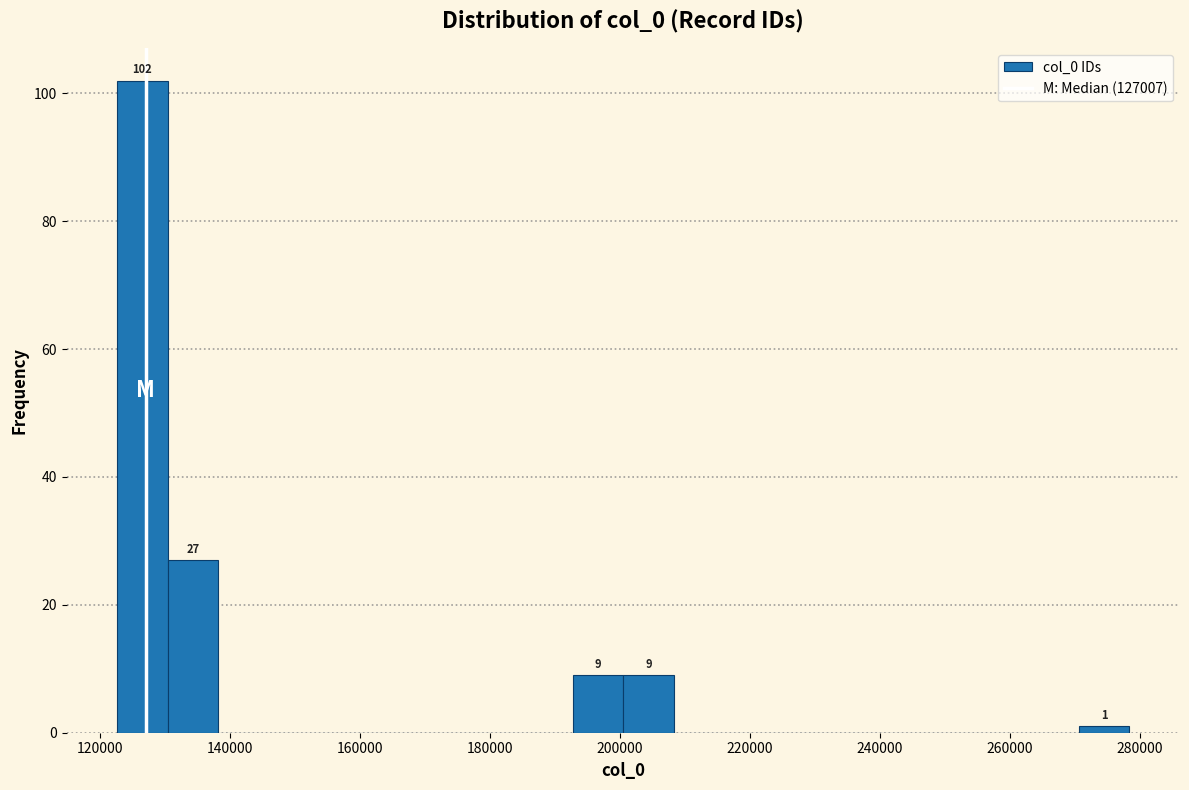

Read against the x-axis, roughly where is the centre of the tallest bar?

126000